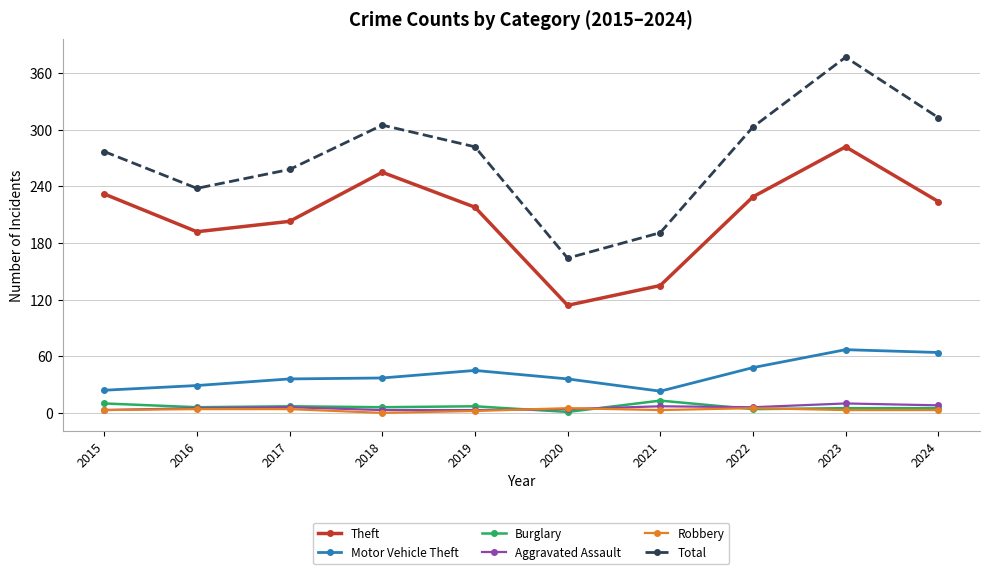

What is the spread (max minus min) of values at 2020?

163